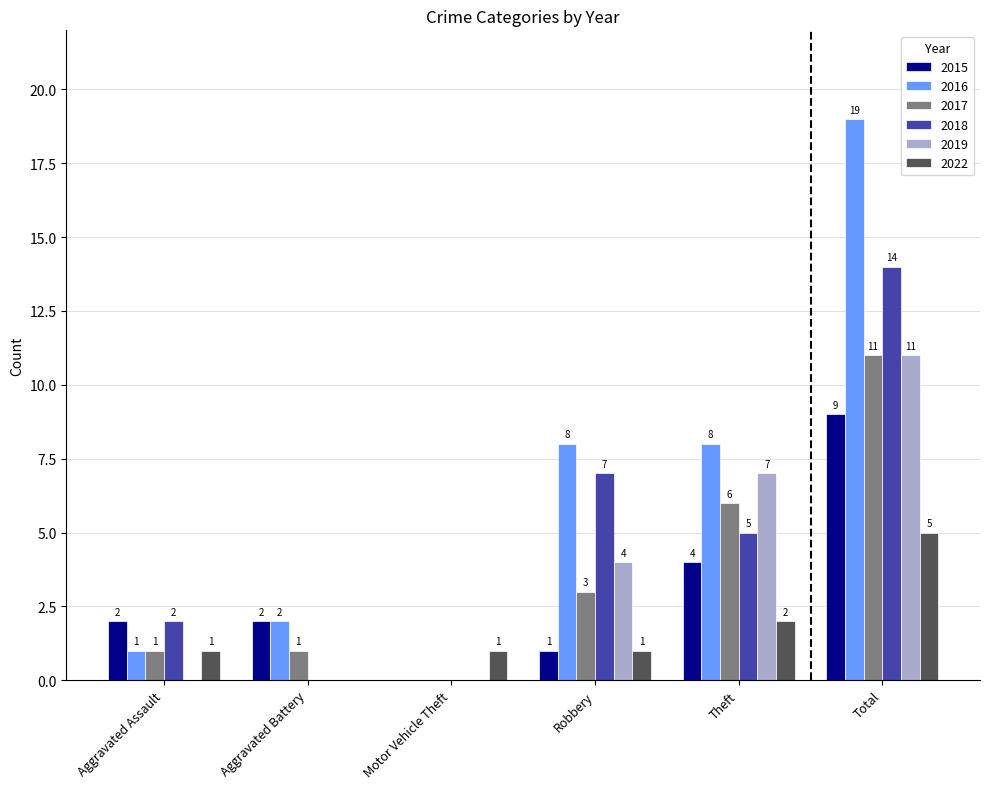

What is the difference between the 2022 values at Total and Aggravated Battery?

5